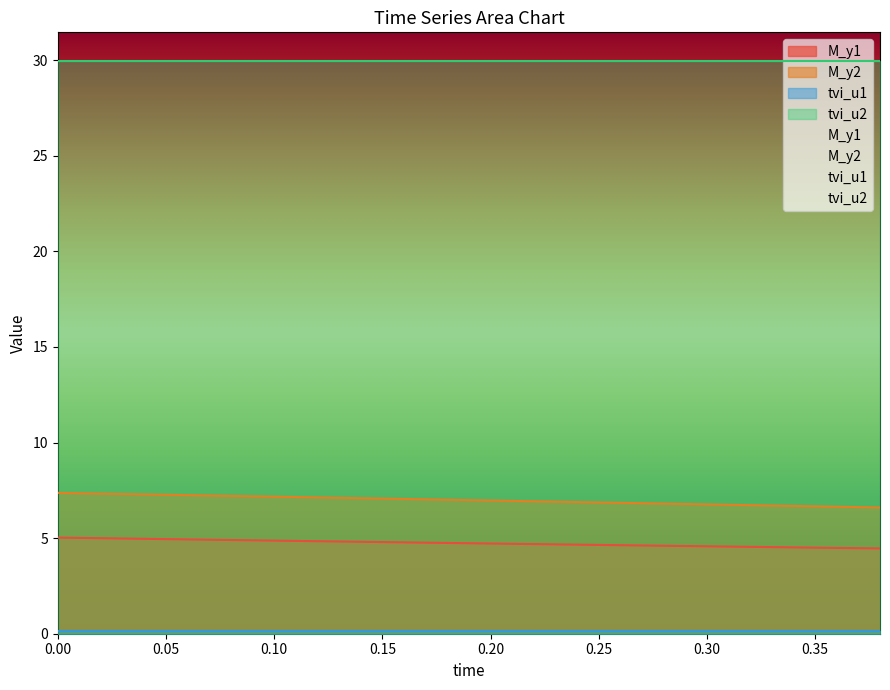

How many categories are shown in the chart?

20